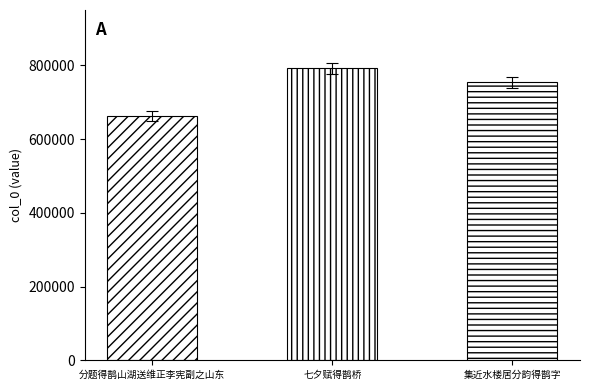

Is it true that the value at 集近水楼居分韵得鹊字 is 769406.4?

True